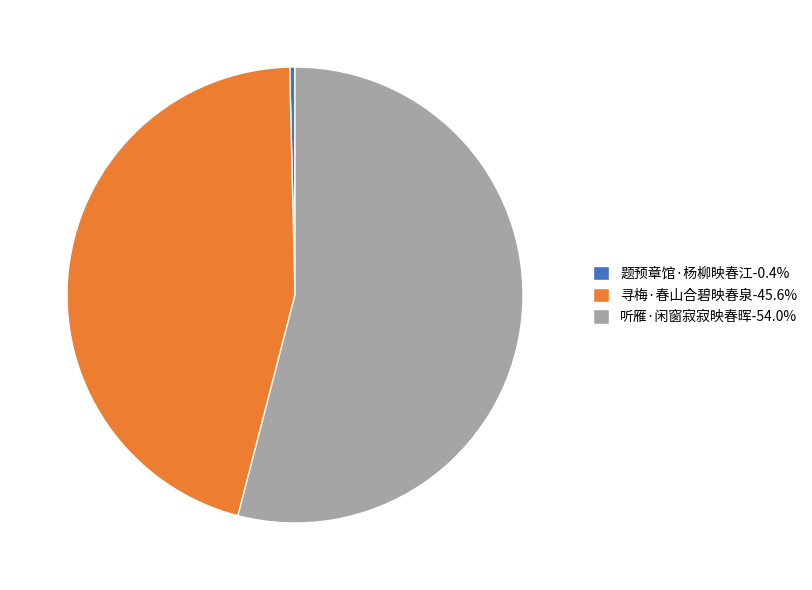

Do 听雁·闲窗寂寂映春晖 and 题预章馆·杨柳映春江 together represent more than half of the pie?

Yes